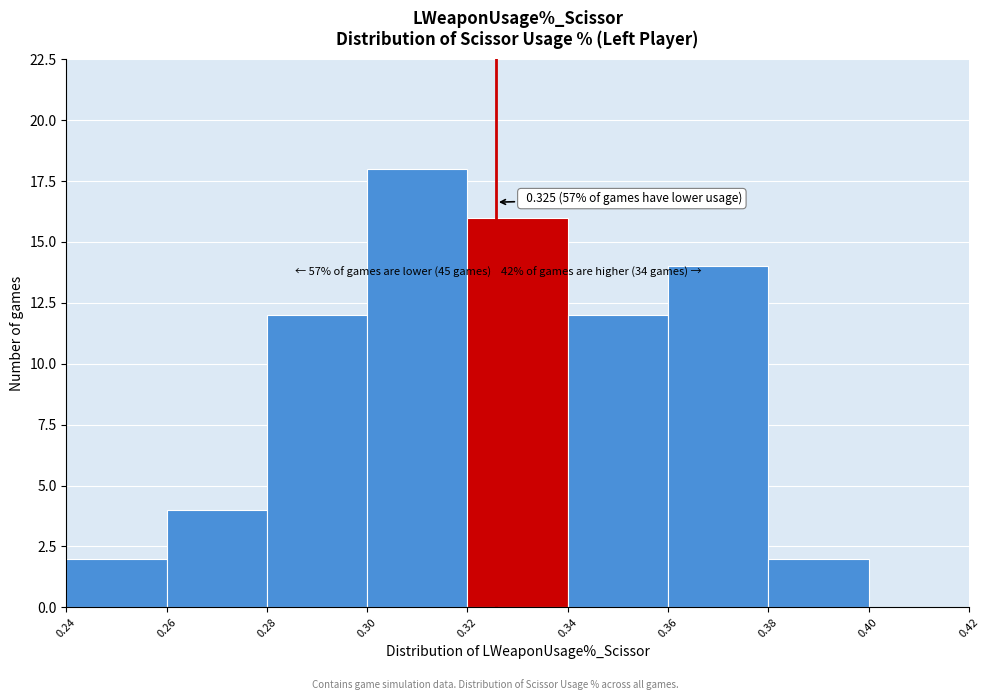

Which range on the x-axis has the tallest bar?

0.30 to 0.32